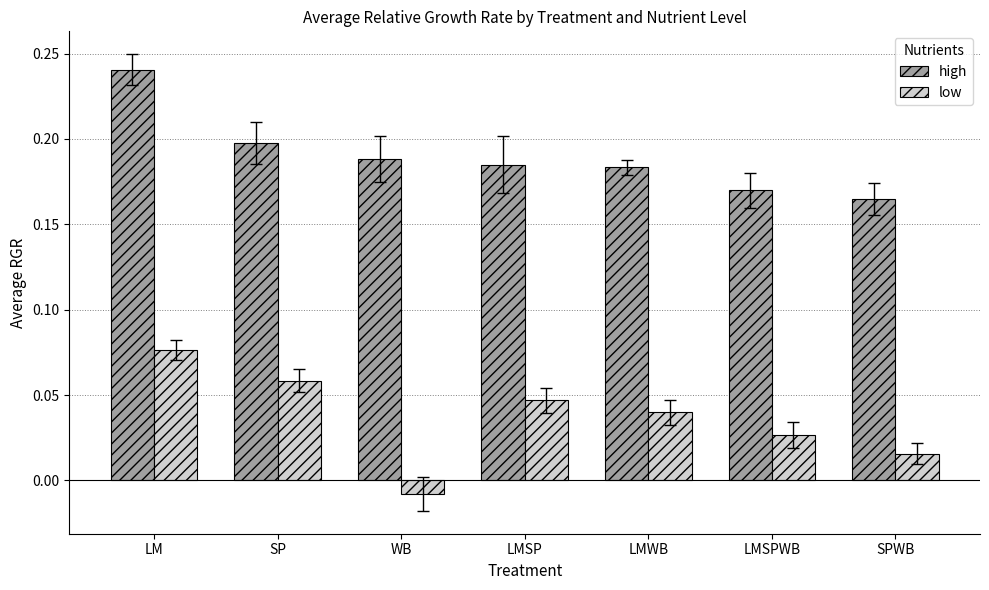

Are the bars horizontal?

No